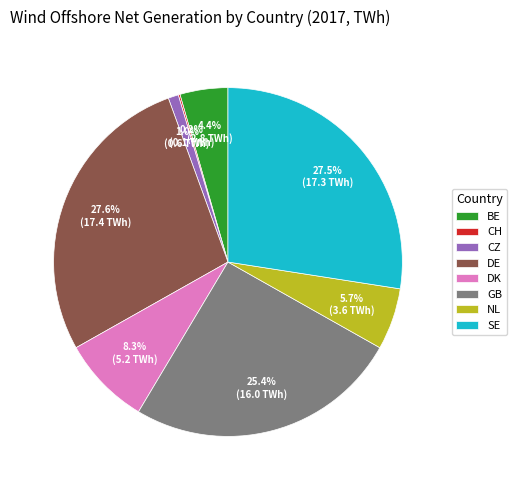

To the nearest percent, what is the difference between the largest and smallest slice percentages?

27%